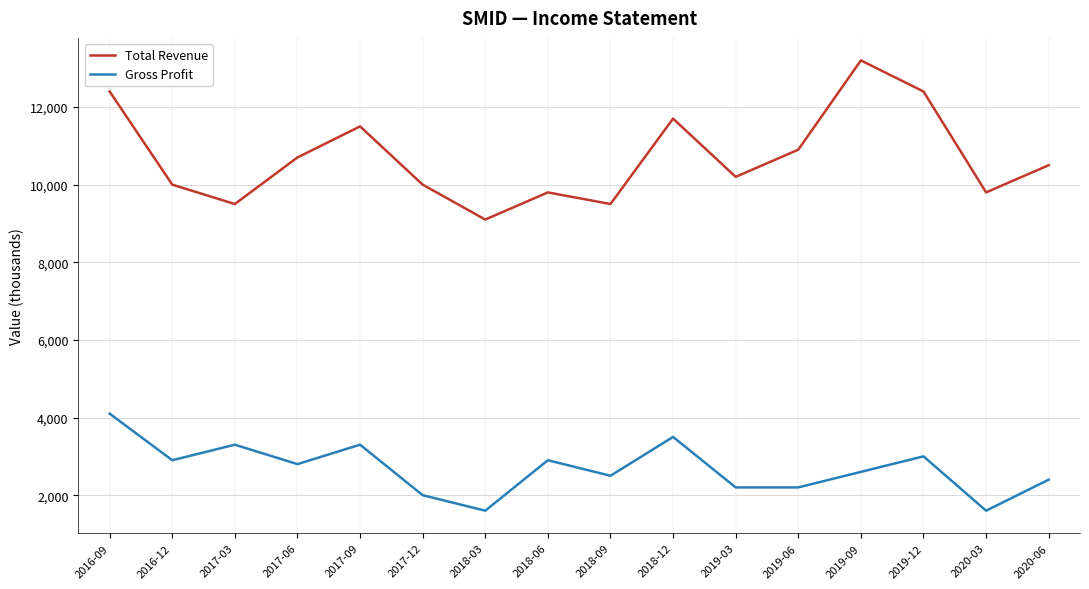

Does the chart display data point markers on the line(s)?

No